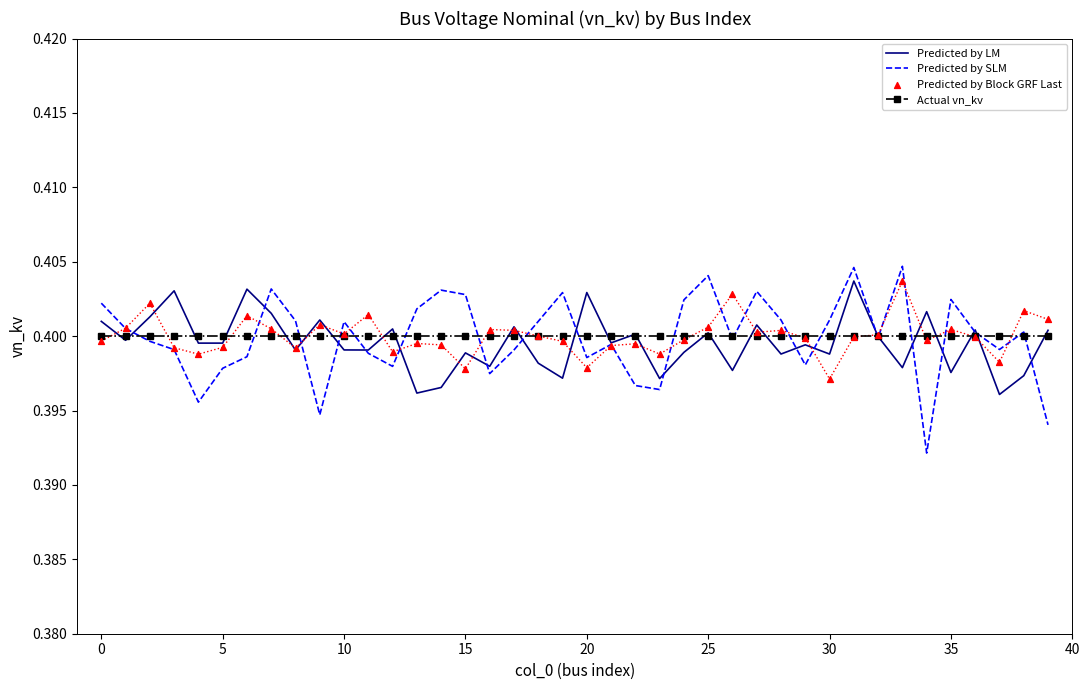

What is the total value across all series at 31?

1.6